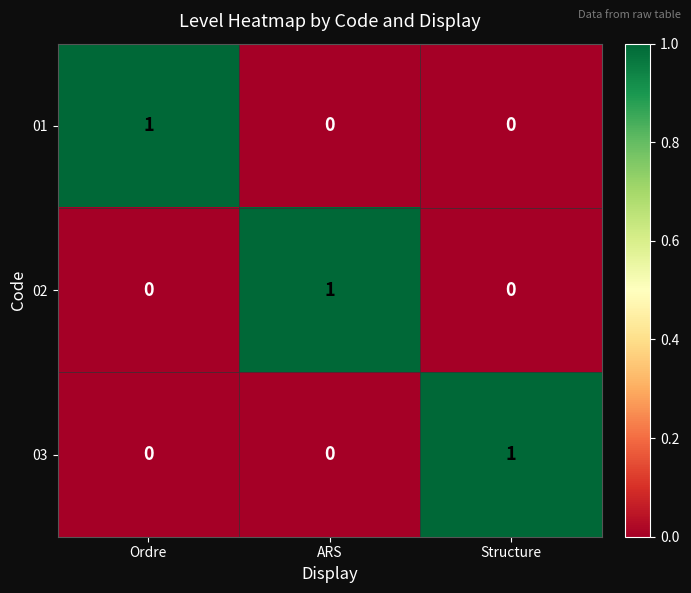

Is it true that 02 equals 0 at ARS?

False